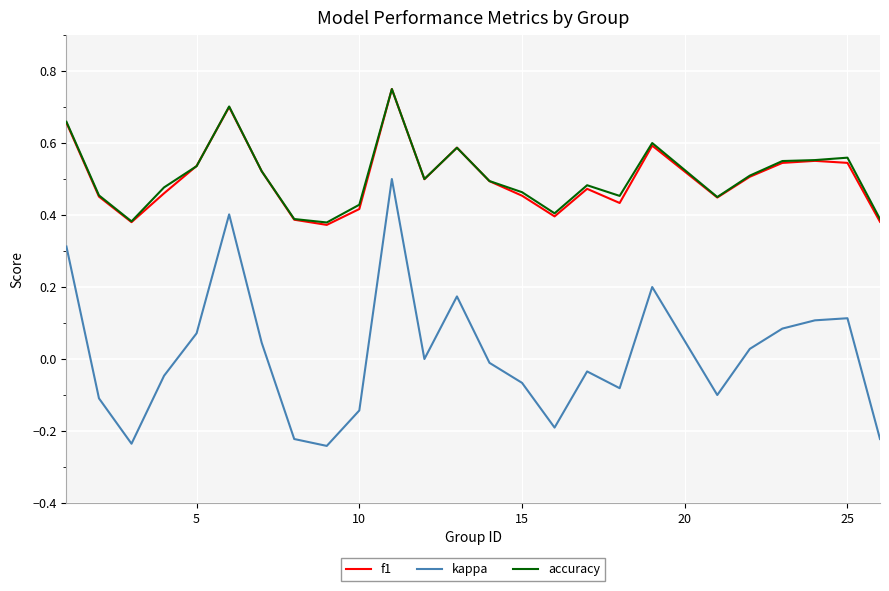

True or false: kappa and accuracy cross at least once.

False